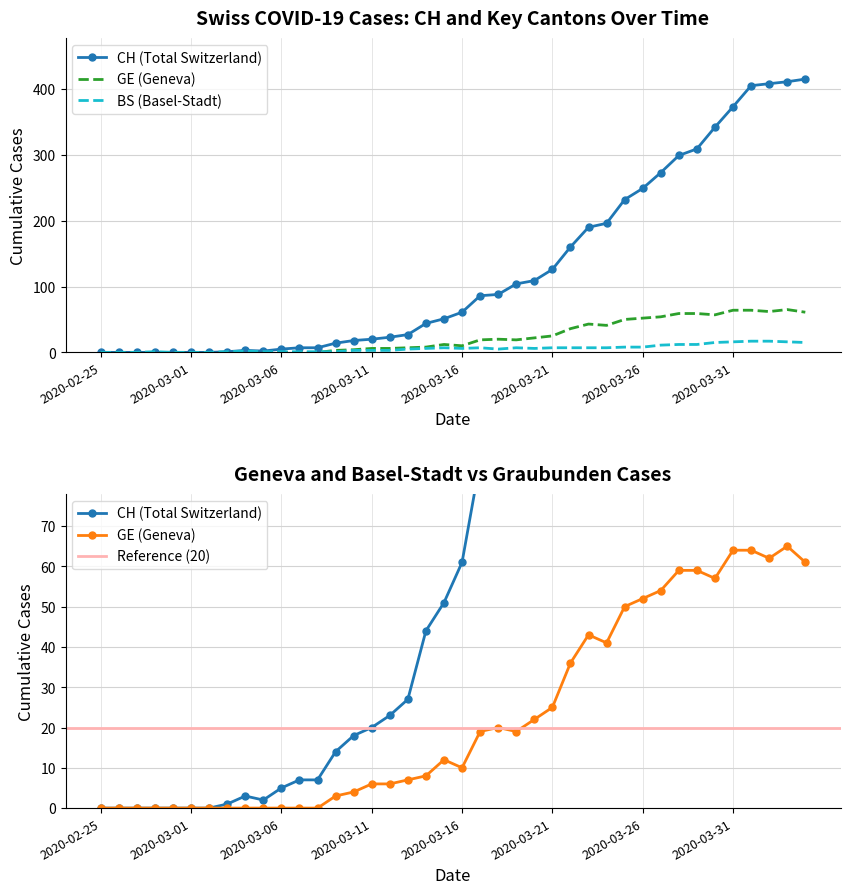

What is the maximum value shown in the chart?

415